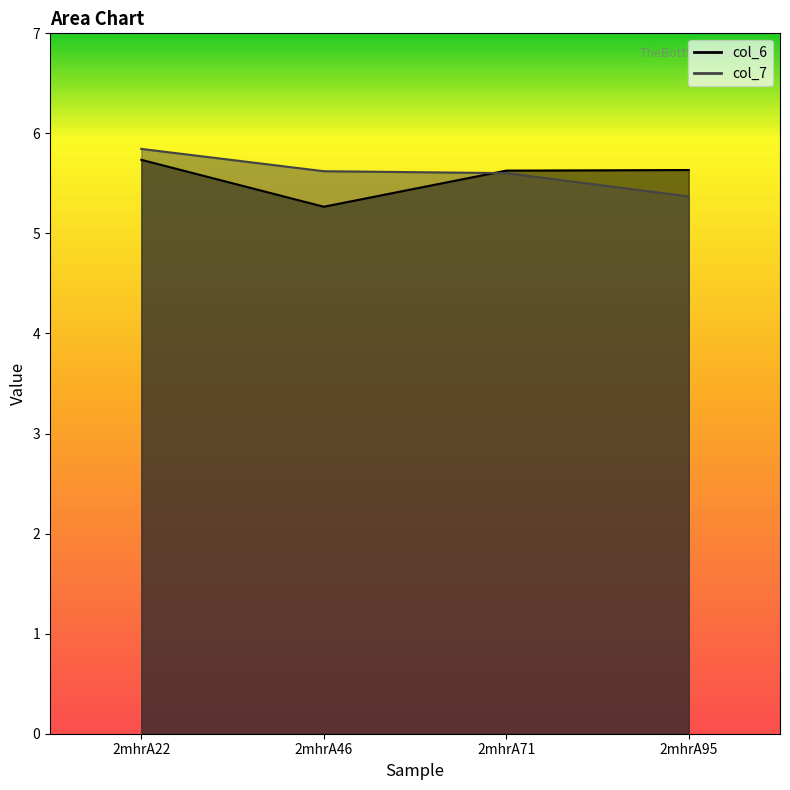

How many categories are shown in the chart?

4